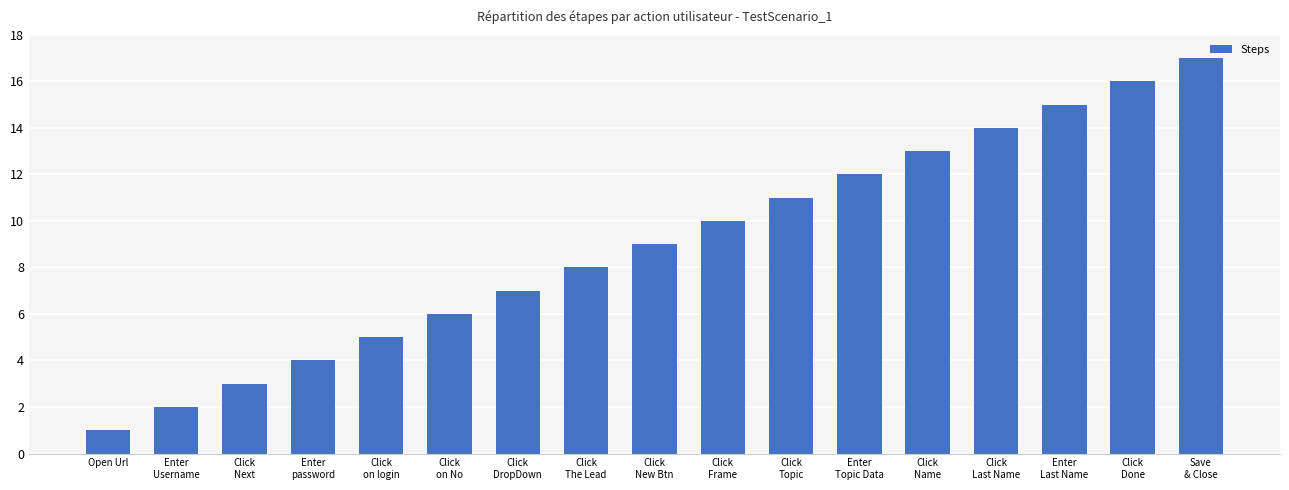

Is it true that the value at Click
The Lead is 4?

False